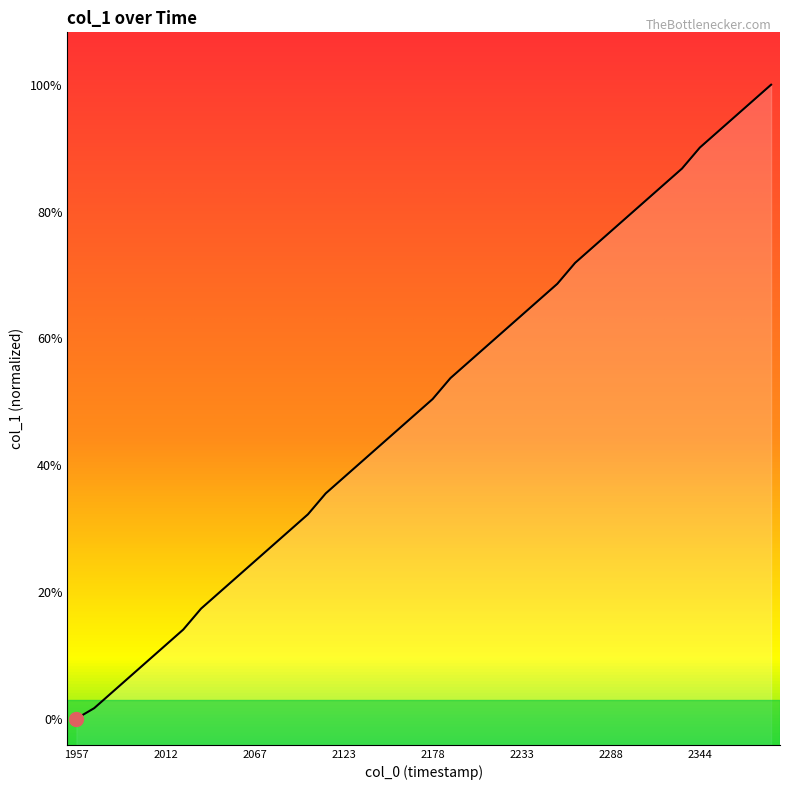

Does the chart display data point markers on the line(s)?

No